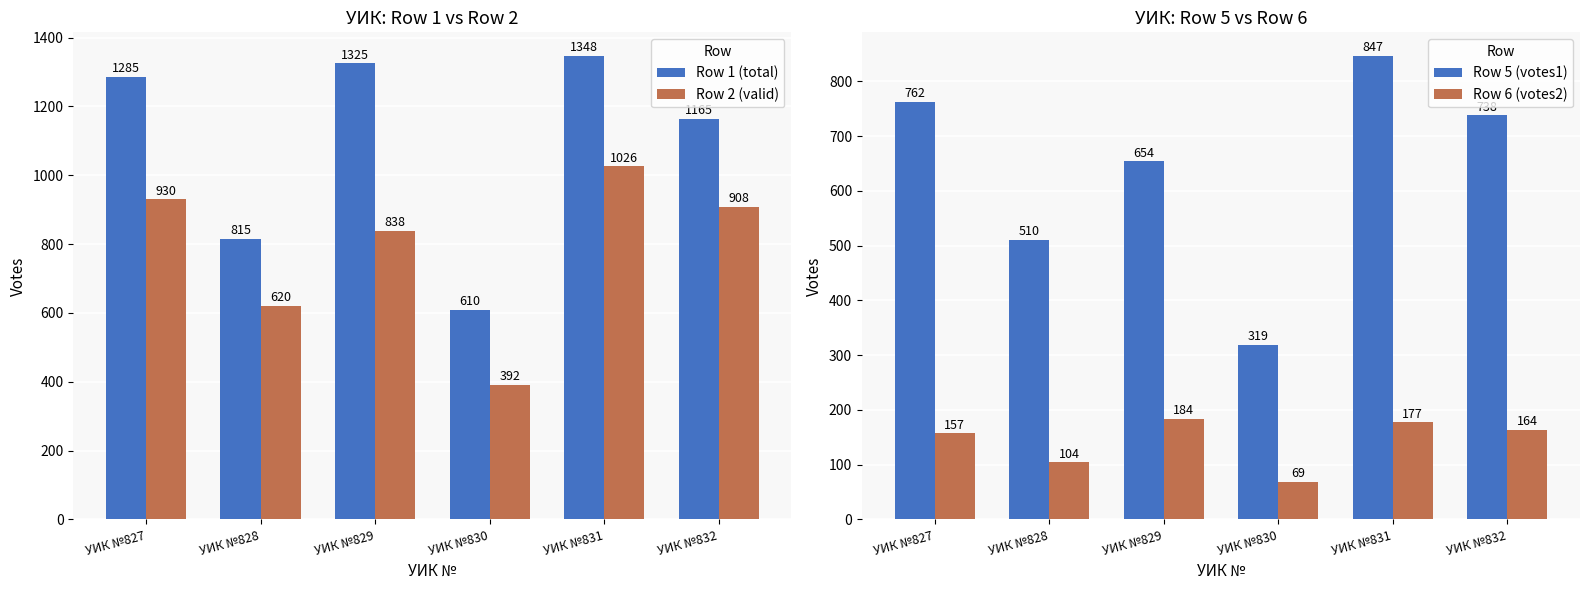

What value does the Row 5 (votes1) series have at УИК №832?

738